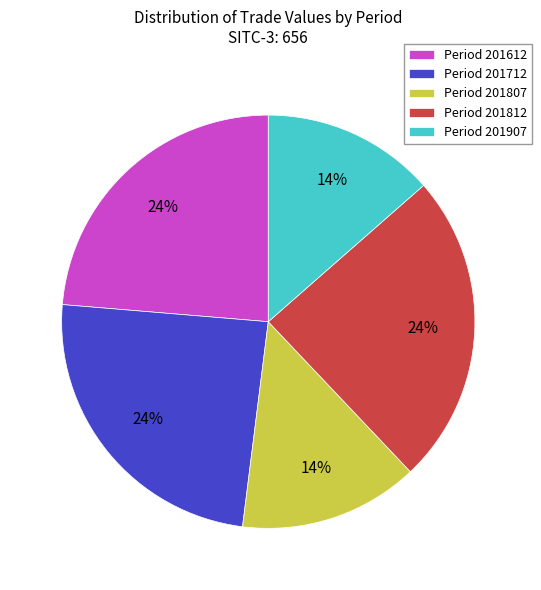

True or false: Period 201812 accounts for 13% of the total.

False